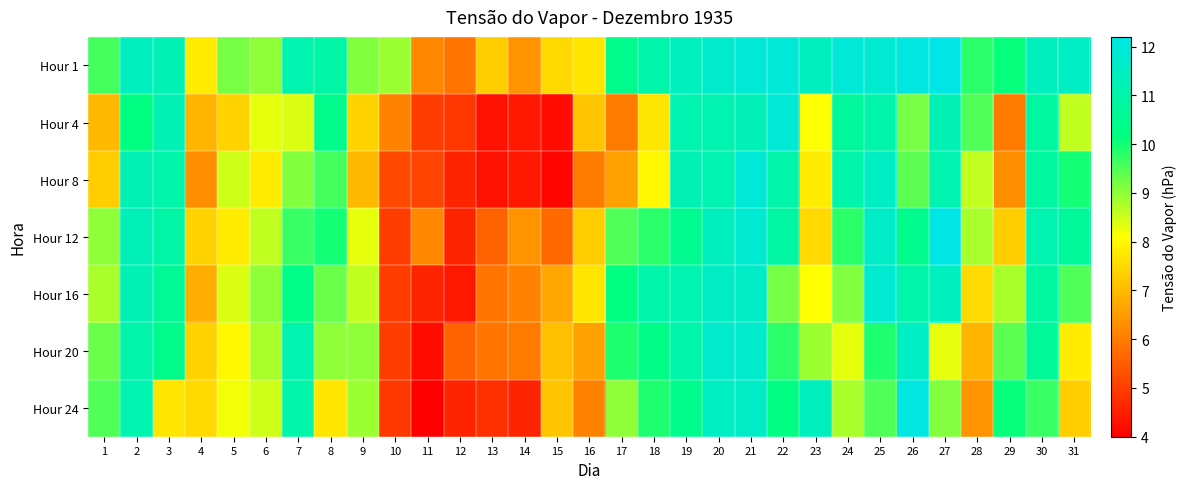

Rank the series by their maximum value, from highest to lowest.

Hour 1, Hour 12, Hour 24, Hour 4, Hour 8, Hour 16, Hour 20